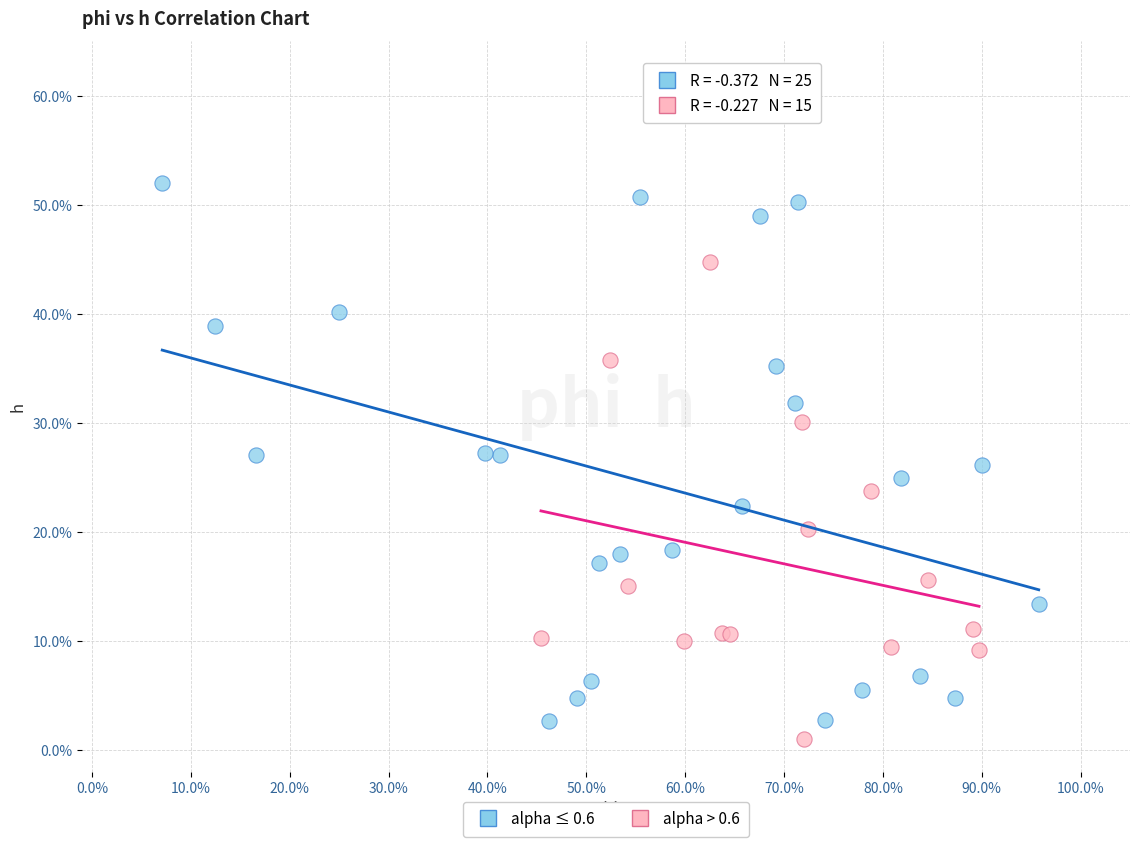

What are all the series names shown in the legend?

alpha ≤ 0.6, alpha > 0.6